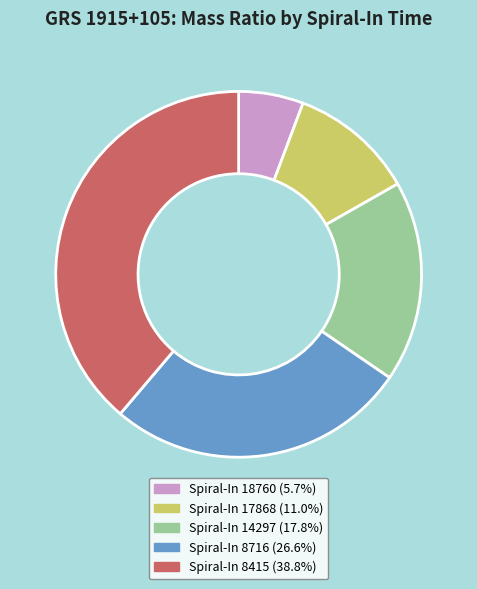

Combined, do Spiral-In 17868 (11.0%) and Spiral-In 18760 (5.7%) account for over 50%?

No